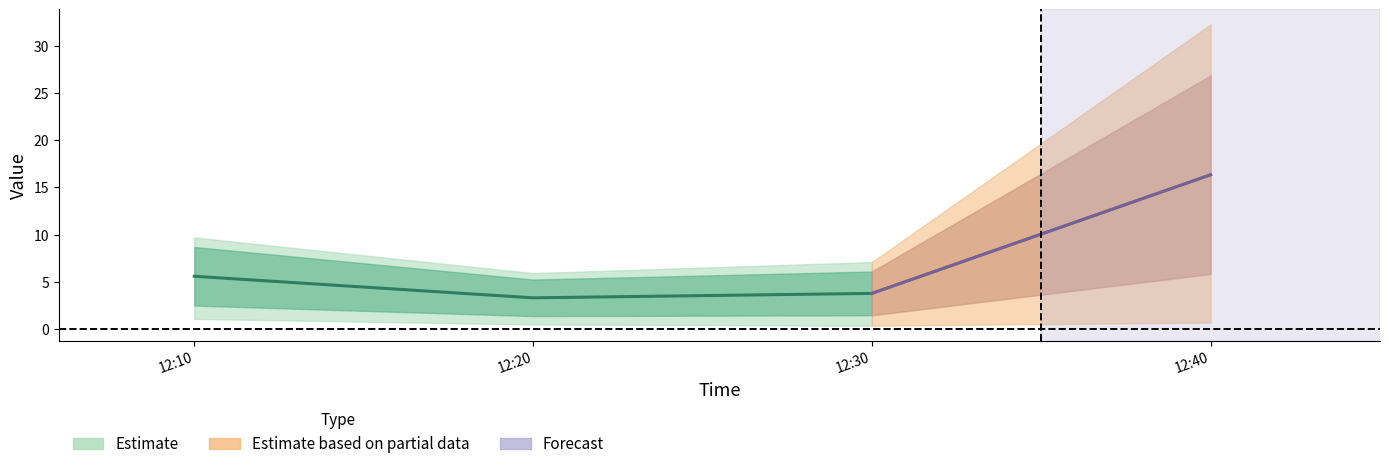

In J1, how many points are lower than both neighbors (excluding endpoints)?

1